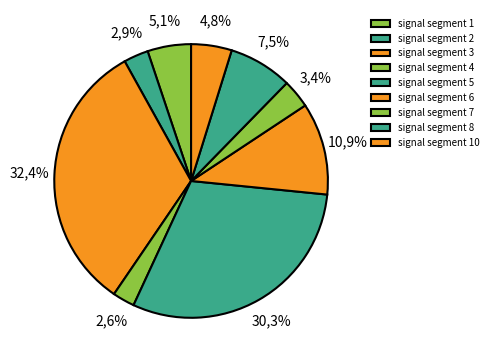

What is the total percentage of signal segment 9 and signal segment 8?

7.5%